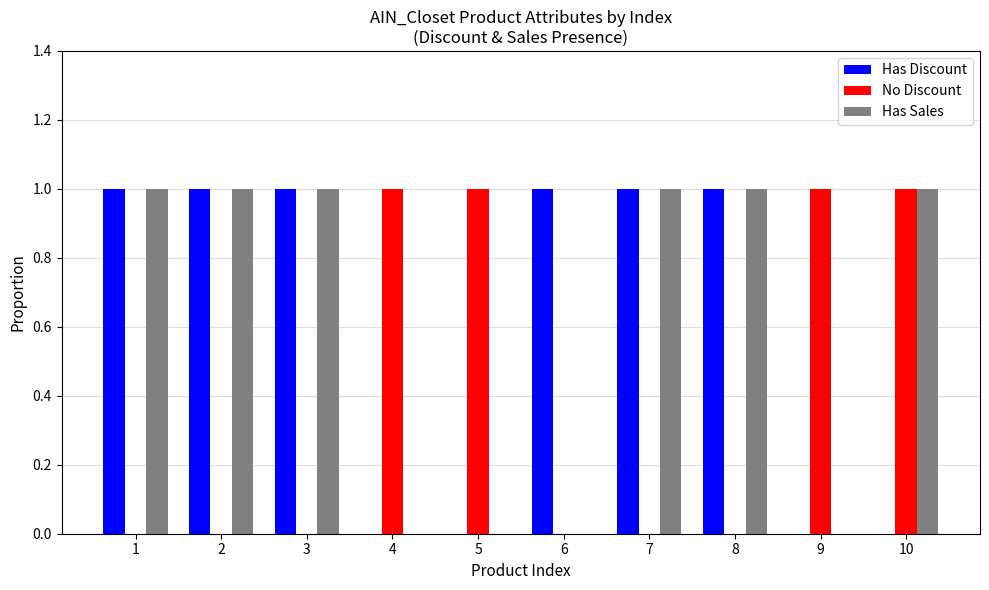

What is the sum of all No Discount values?

4